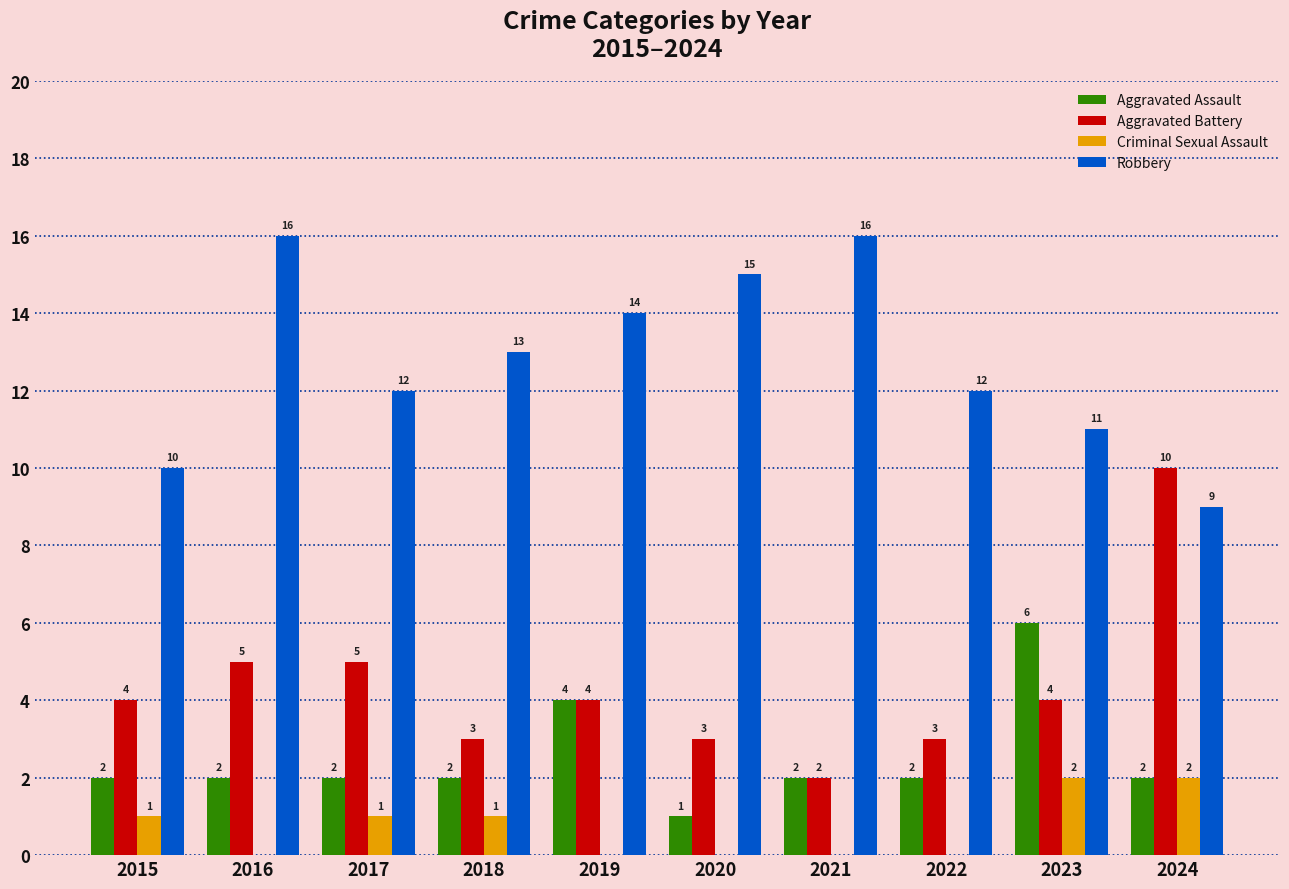

Is it true that Aggravated Assault equals 2 at 2021?

True